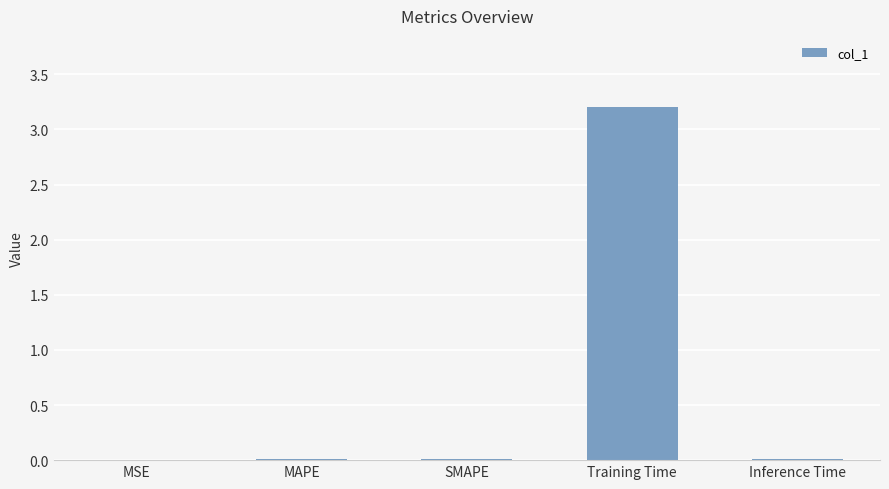

Are the bars horizontal?

No